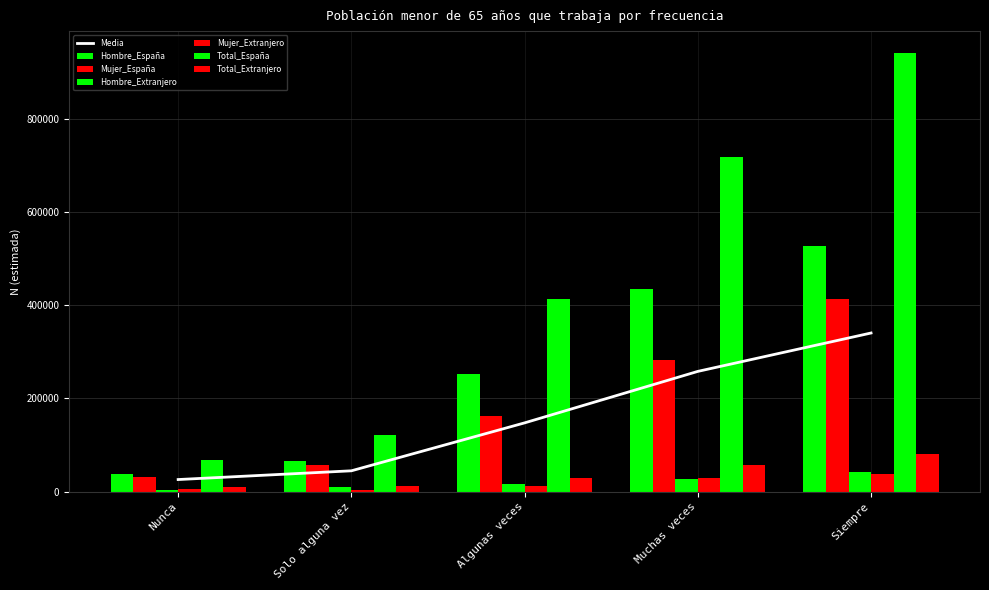

What is the approximate value of Mujer_España at Solo alguna vez, to the nearest 10?

56470